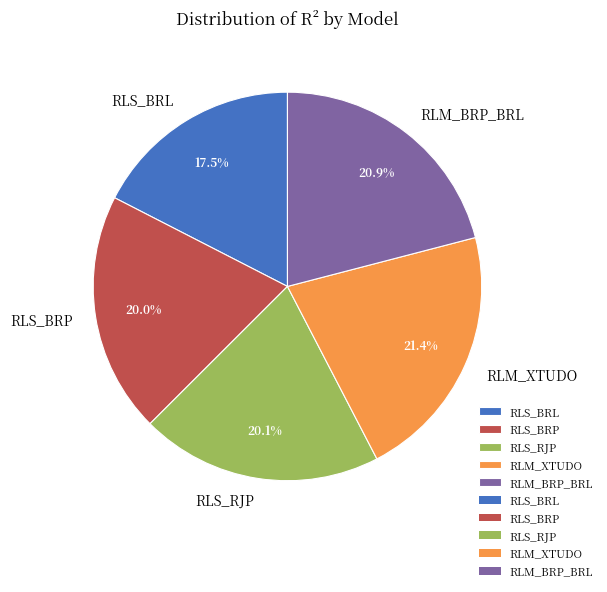

To the nearest percent, what percentage of the pie is RLM_BRP_BRL?

21%